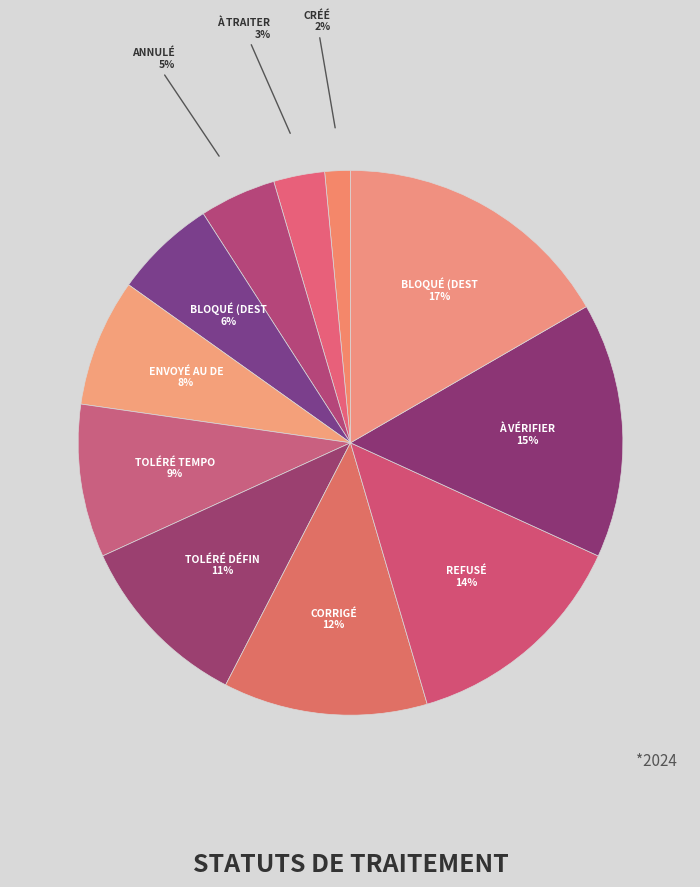

How many slices are in this pie chart?

11